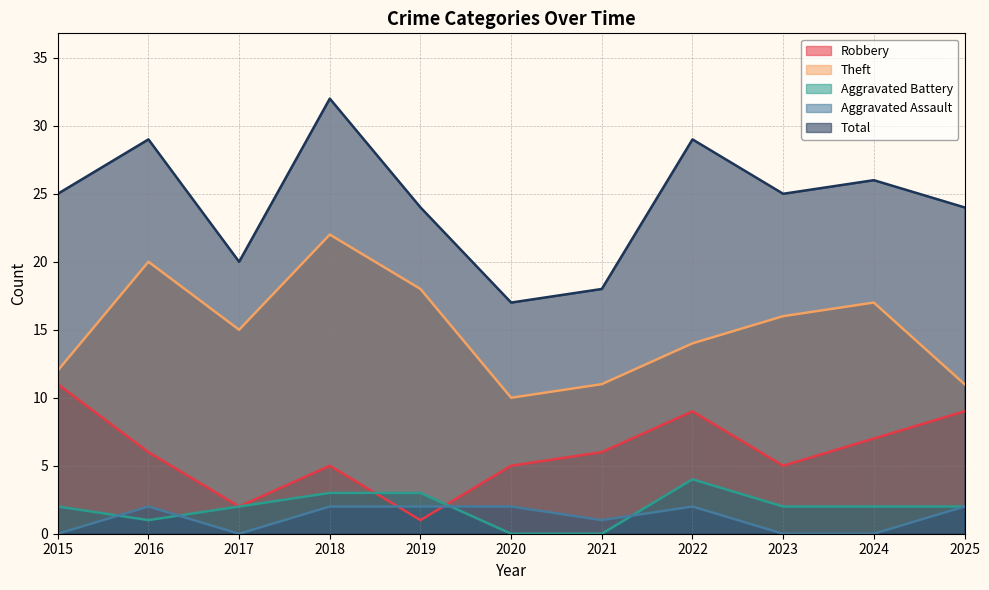

At which category does Total reach its first local valley?

2017